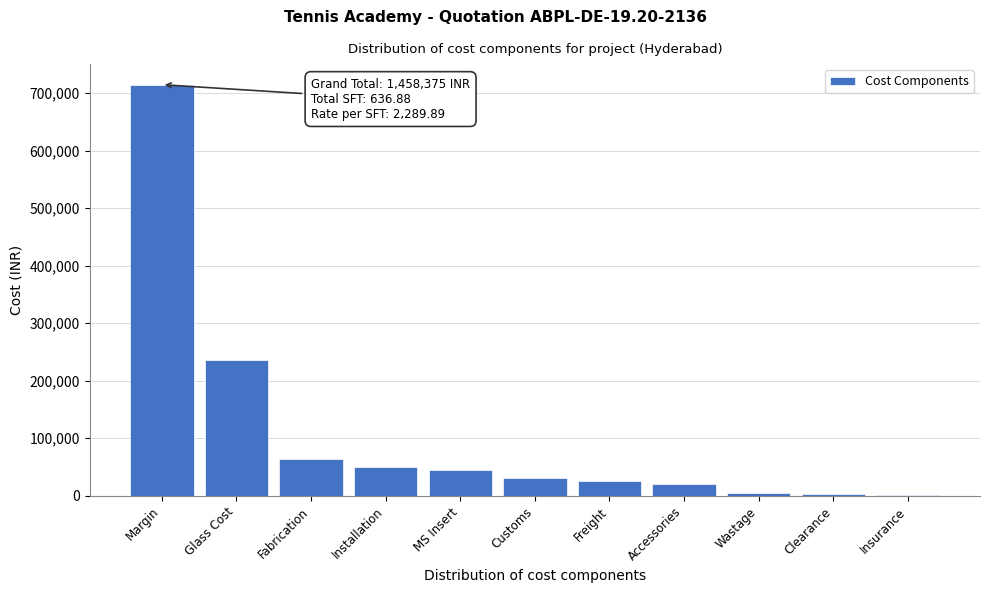

Between MS Insert and Margin, which is larger?

Margin